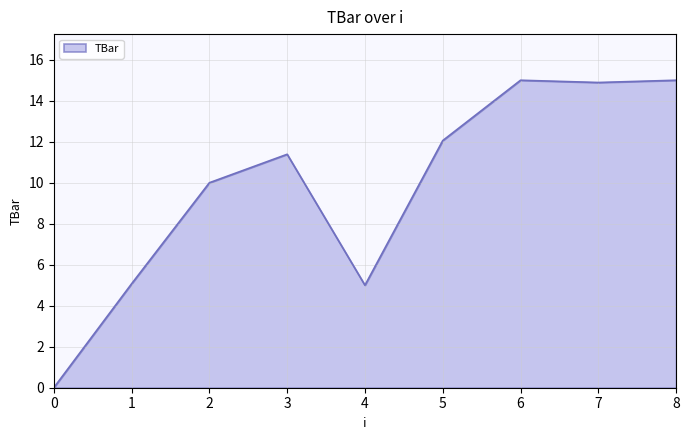

What is the change in value from 5 to 6?

+2.9